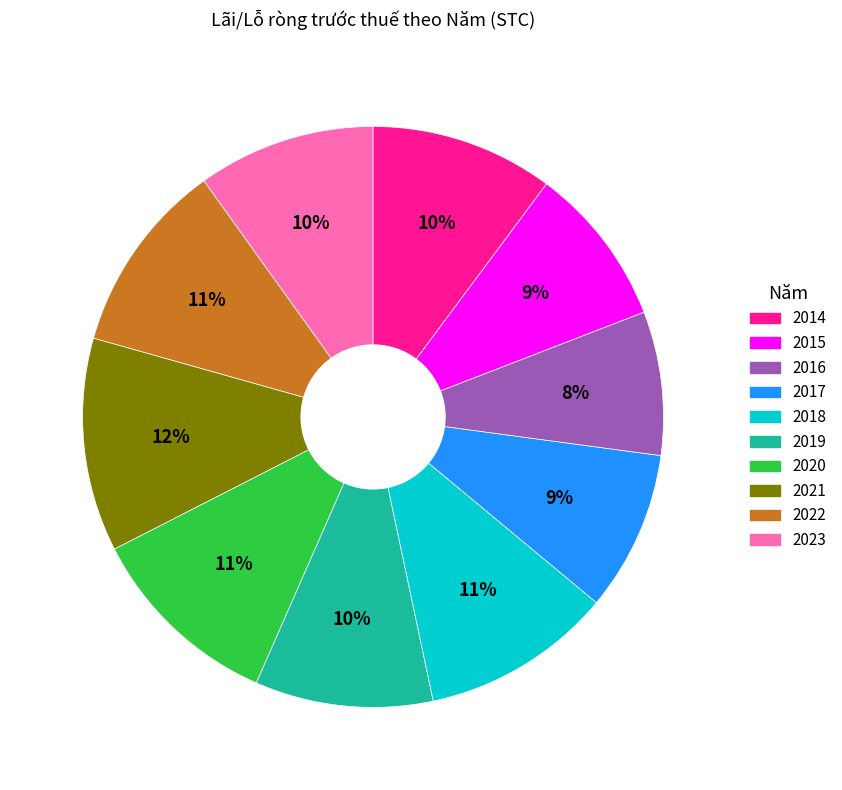

Is there a majority slice in this chart?

No